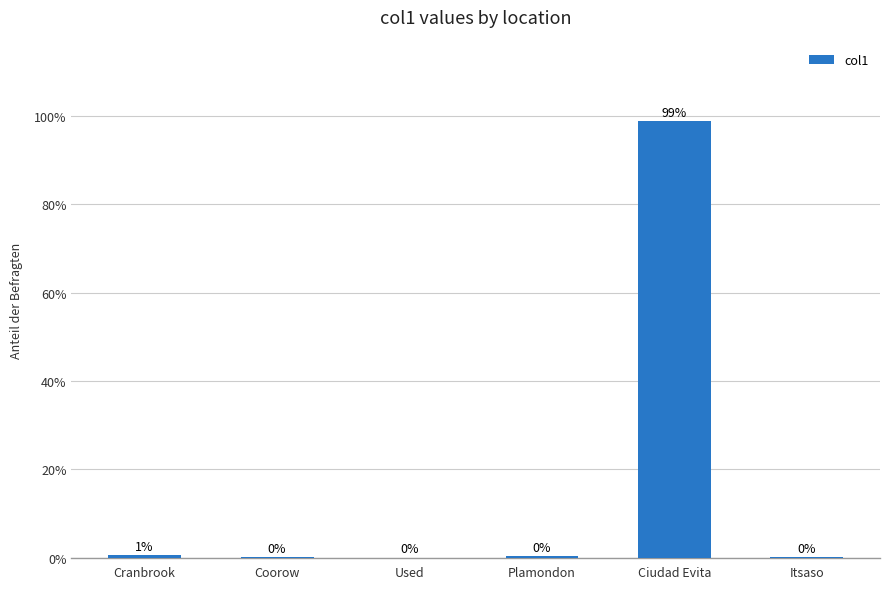

The chart shows a value of 0.0 at Used. True or false?

True